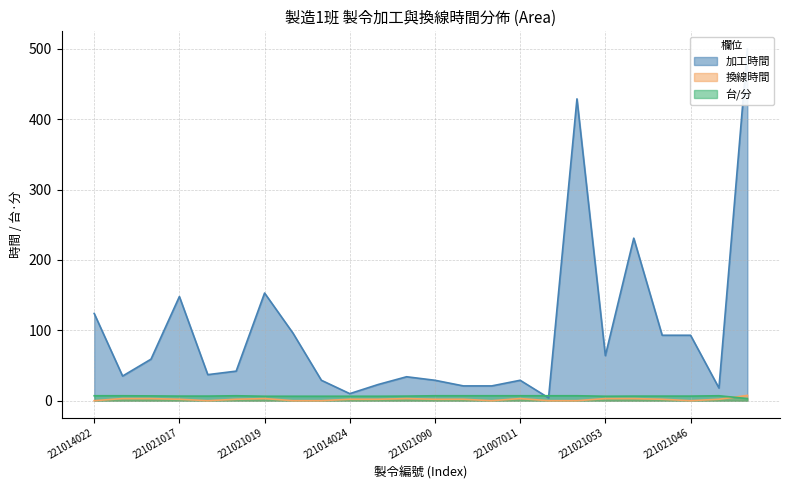

Where does the 加工時間 series first go above 42?

221014022